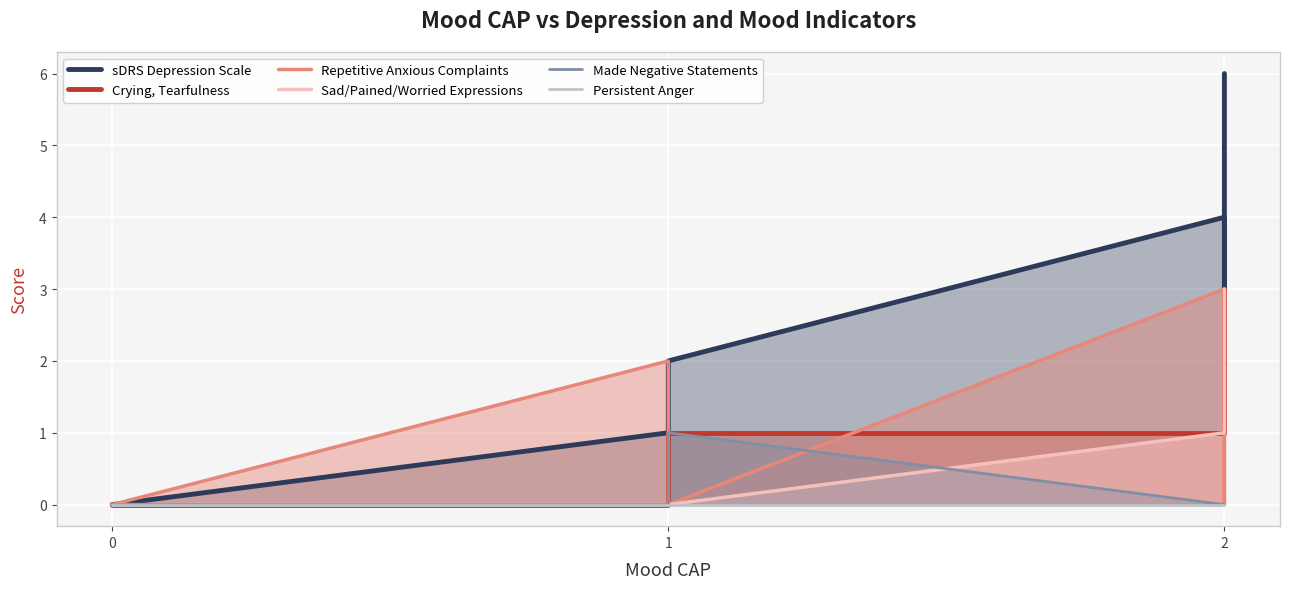

How many positive values does the Made Negative Statements series have?

1